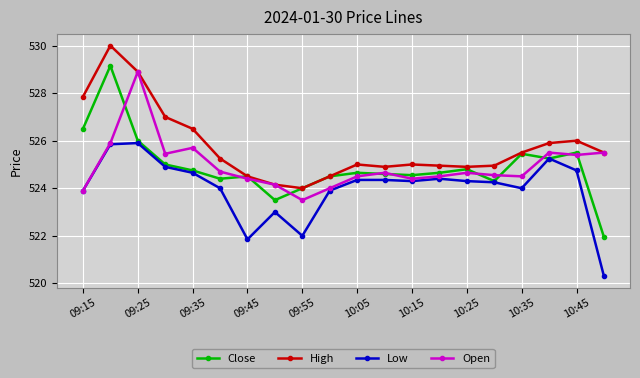

In Close, how many points are lower than both neighbors (excluding endpoints)?

5